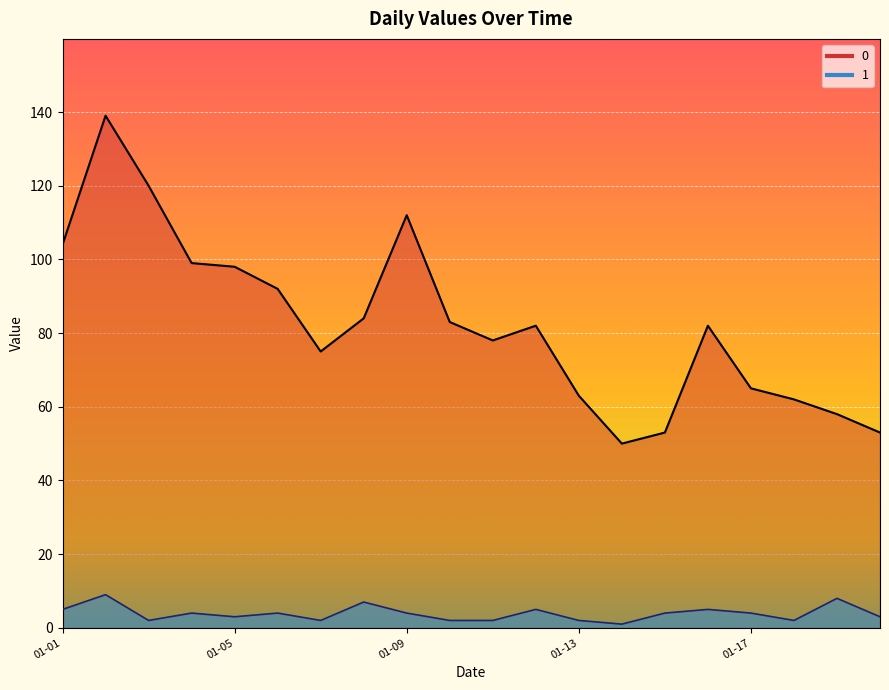

What is the sum of the 1 values at 2023-01-14 and 2023-01-13?

3